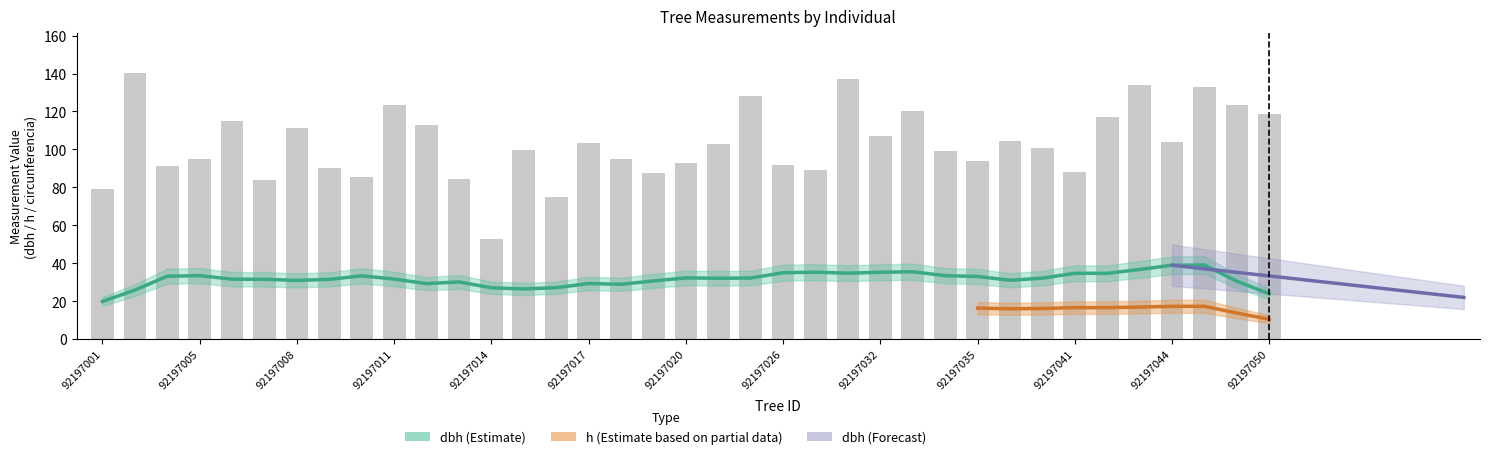

At how many categories does at least one series exceed 23?

37